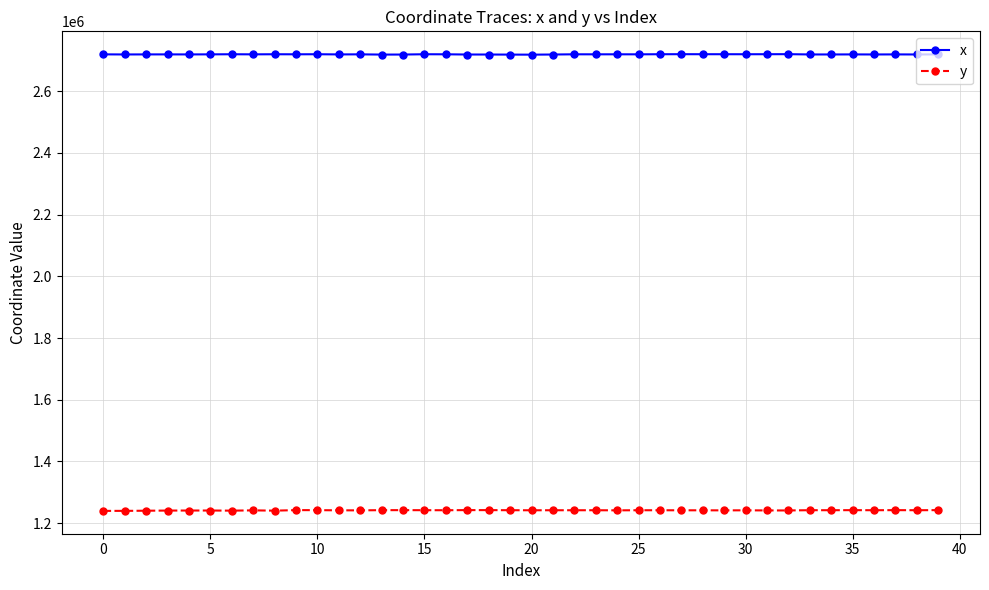

What is the difference between the second highest and second lowest values in the y series?

2427.8